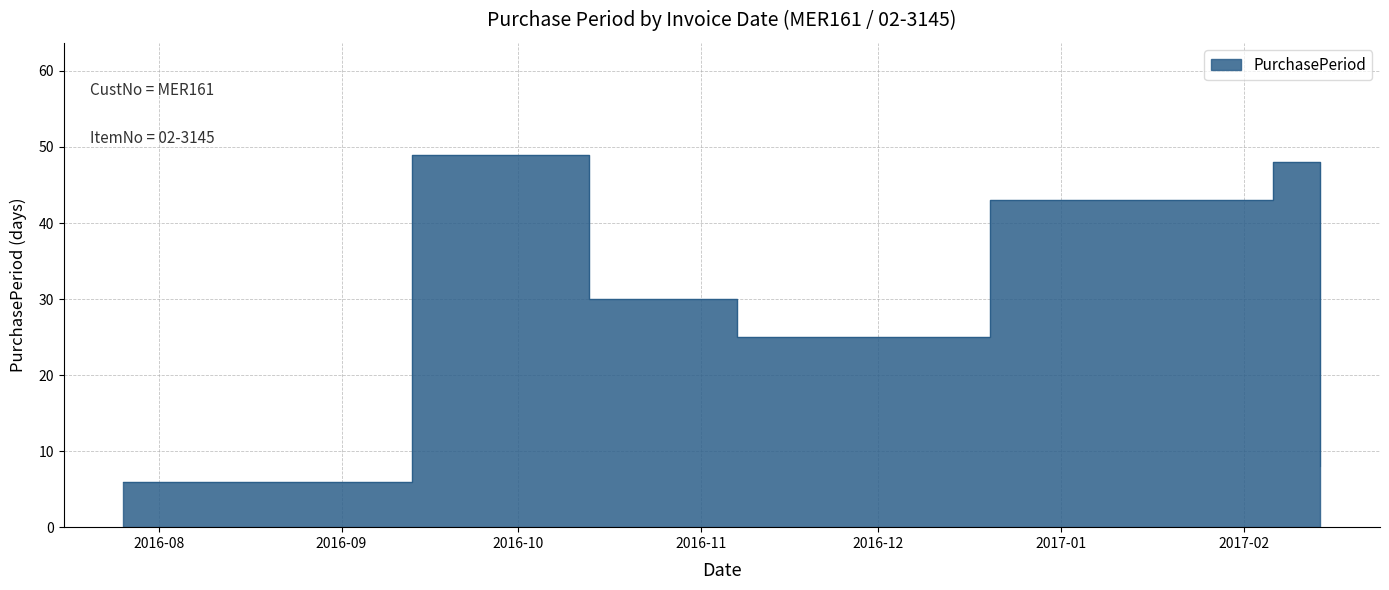

Rank the categories by value from lowest to highest.

2016-07-26, 2017-02-14, 2016-11-07, 2016-10-13, 2016-12-20, 2017-02-06, 2016-09-13